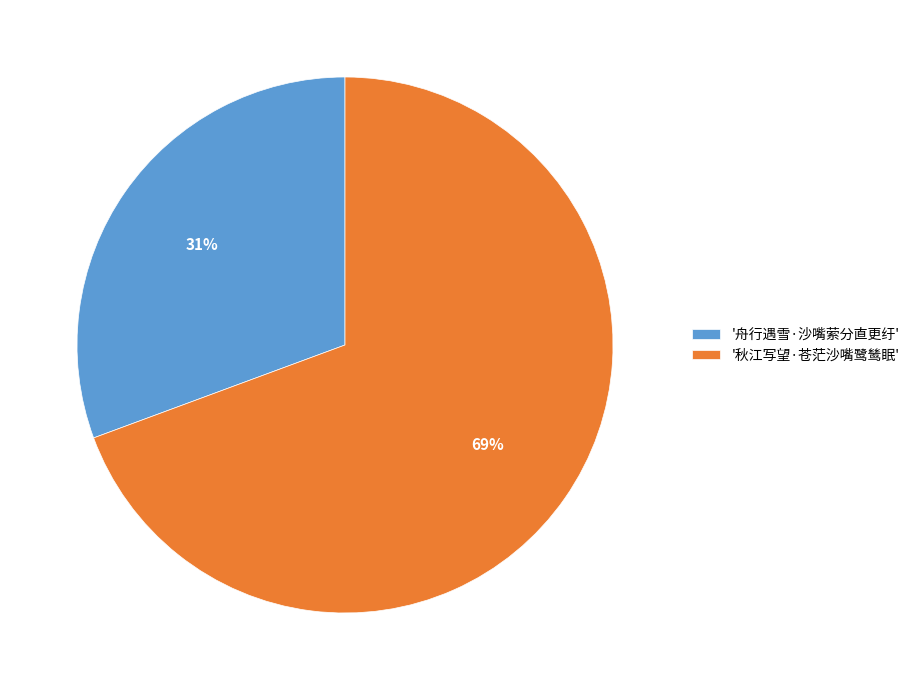

Rank the categories by value from lowest to highest.

'舟行遇雪·沙嘴萦分直更纡', '秋江写望·苍茫沙嘴鹭鸶眠'